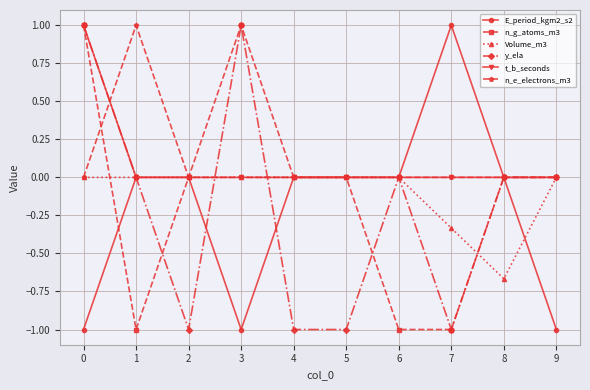

How many distinct data groups are displayed?

6